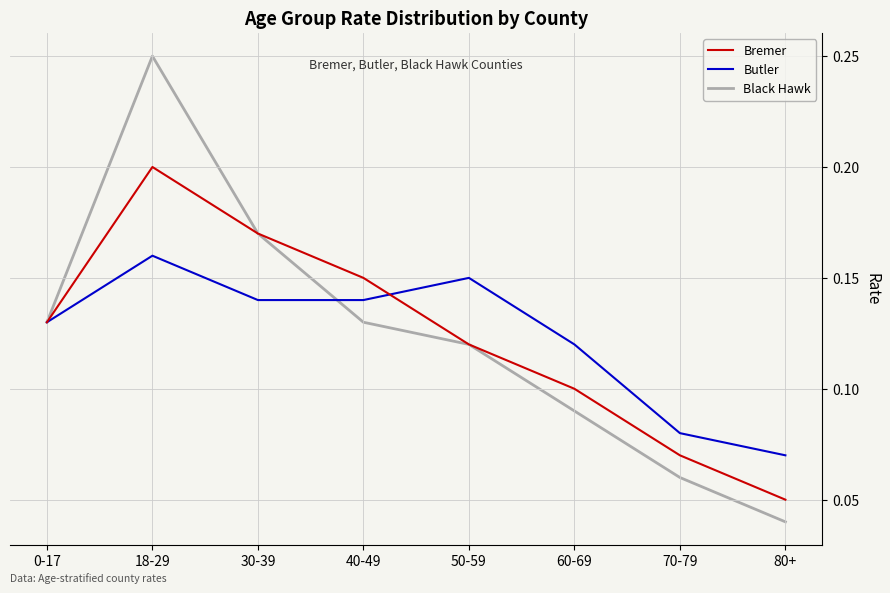

At how many categories does at least one series exceed 0?

8